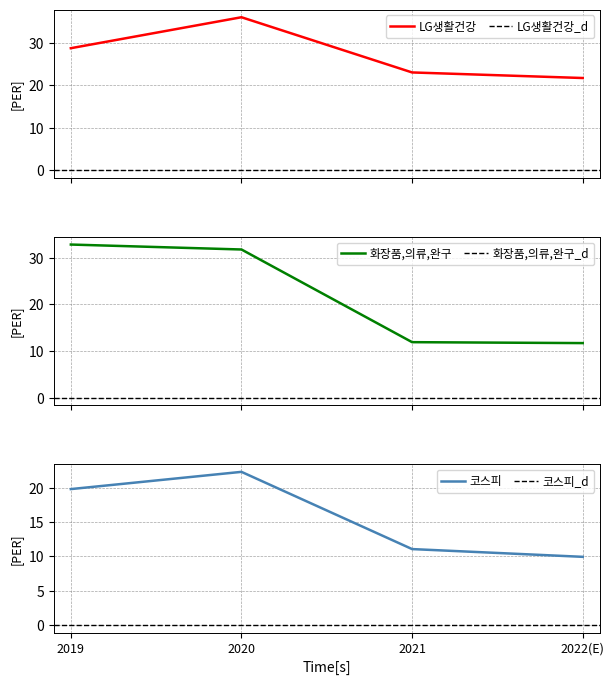

Which series has the widest spread of values?

화장품,의류,완구